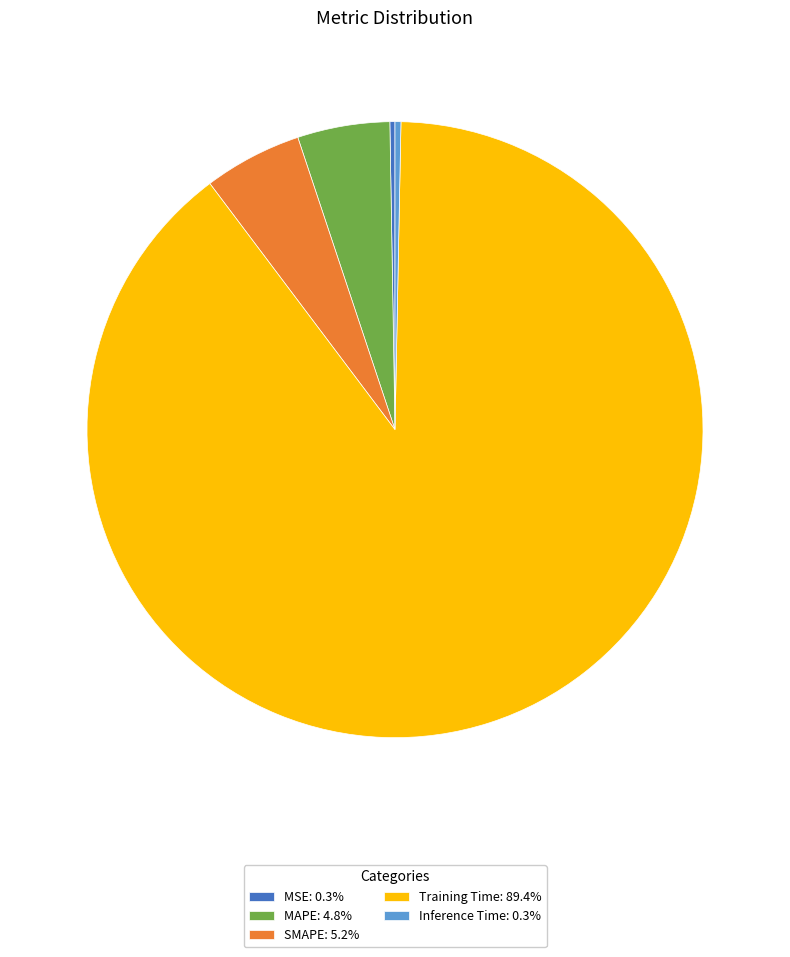

True or false: SMAPE accounts for 18% of the total.

False